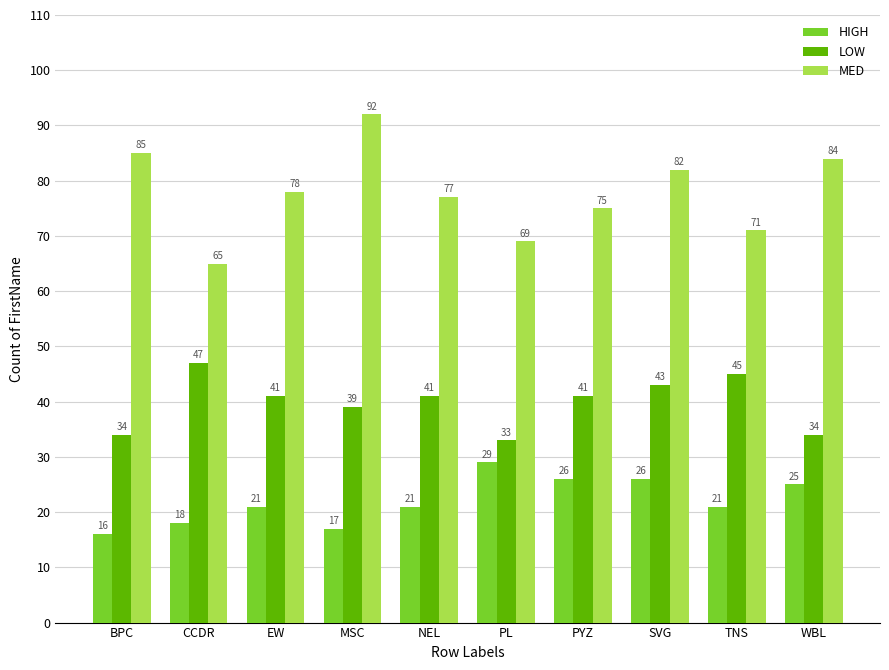

Which series has the largest range (max minus min)?

MED